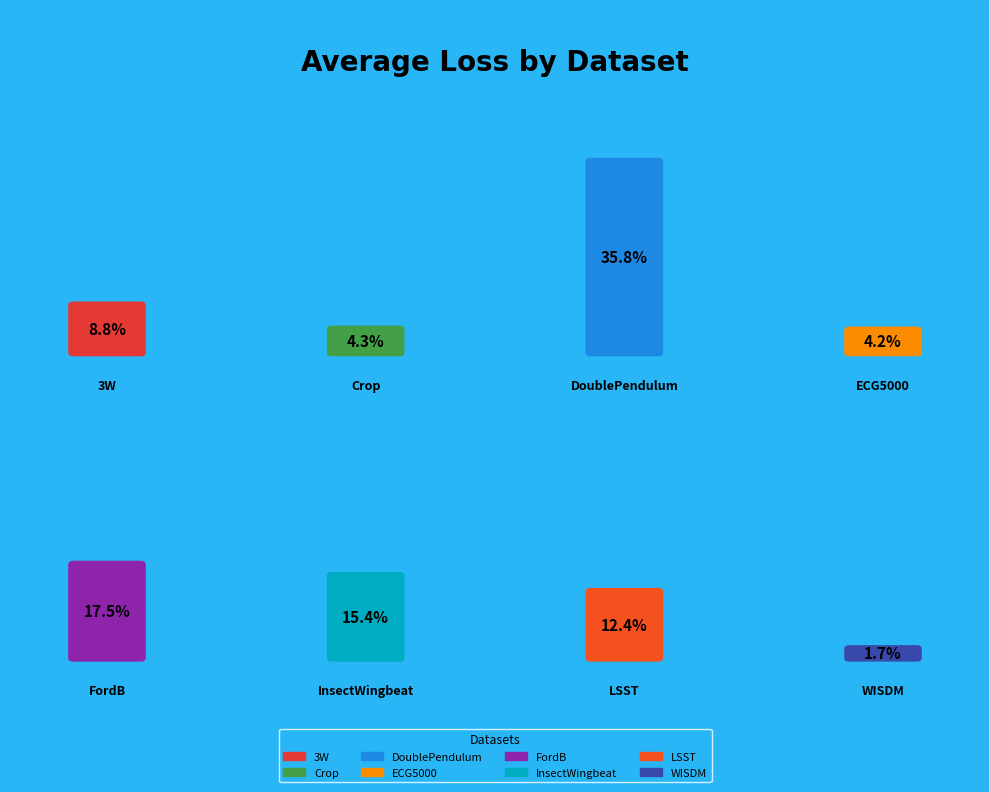

Is 3W the majority of the pie?

No